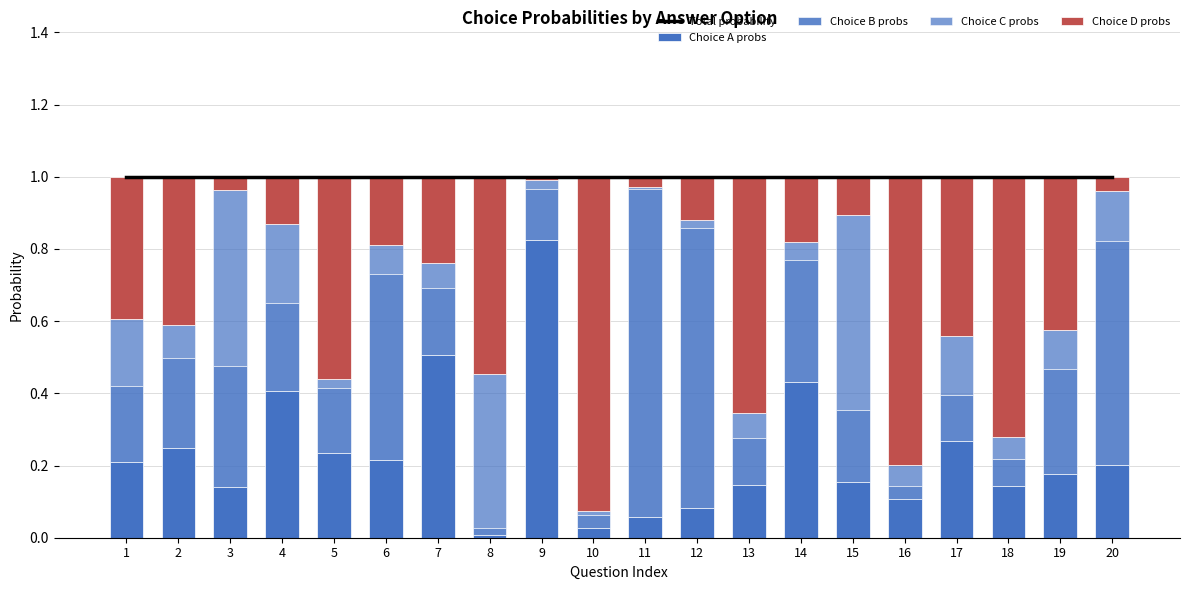

Reading right to left, transcribe all the data shown in this chart.

Total probability: 20=1.0	19=1.0	18=1.0	17=1.0	16=1.0	15=1.0	14=1.0	13=1.0	12=1.0	11=1.0	10=1.0	9=1.0	8=1.0	7=1.0	6=1.0	5=1.0	4=1.0	3=1.0	2=1.0	1=1.0
Choice A probs: 20=0.2	19=0.2	18=0.1	17=0.3	16=0.1	15=0.2	14=0.4	13=0.1	12=0.1	11=0.1	10=0.0	9=0.8	8=0.0	7=0.5	6=0.2	5=0.2	4=0.4	3=0.1	2=0.2	1=0.2
Choice B probs: 20=0.6	19=0.3	18=0.1	17=0.1	16=0.0	15=0.2	14=0.3	13=0.1	12=0.8	11=0.9	10=0.0	9=0.1	8=0.0	7=0.2	6=0.5	5=0.2	4=0.2	3=0.3	2=0.2	1=0.2
Choice C probs: 20=0.1	19=0.1	18=0.1	17=0.2	16=0.1	15=0.5	14=0.1	13=0.1	12=0.0	11=0.0	10=0.0	9=0.0	8=0.4	7=0.1	6=0.1	5=0.0	4=0.2	3=0.5	2=0.1	1=0.2
Choice D probs: 20=0.0	19=0.4	18=0.7	17=0.4	16=0.8	15=0.1	14=0.2	13=0.7	12=0.1	11=0.0	10=0.9	9=0.0	8=0.5	7=0.2	6=0.2	5=0.6	4=0.1	3=0.0	2=0.4	1=0.4